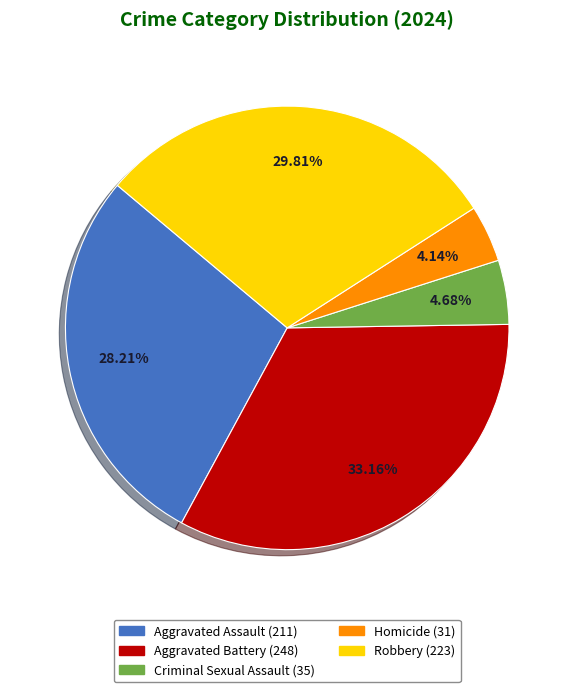

Between Aggravated Battery and Robbery, which is larger?

Aggravated Battery